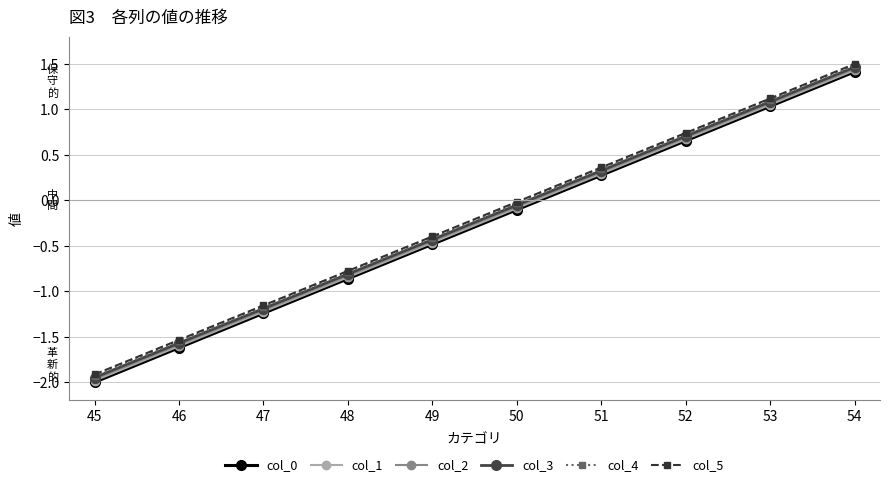

How many negative values does the col_4 series have?

6